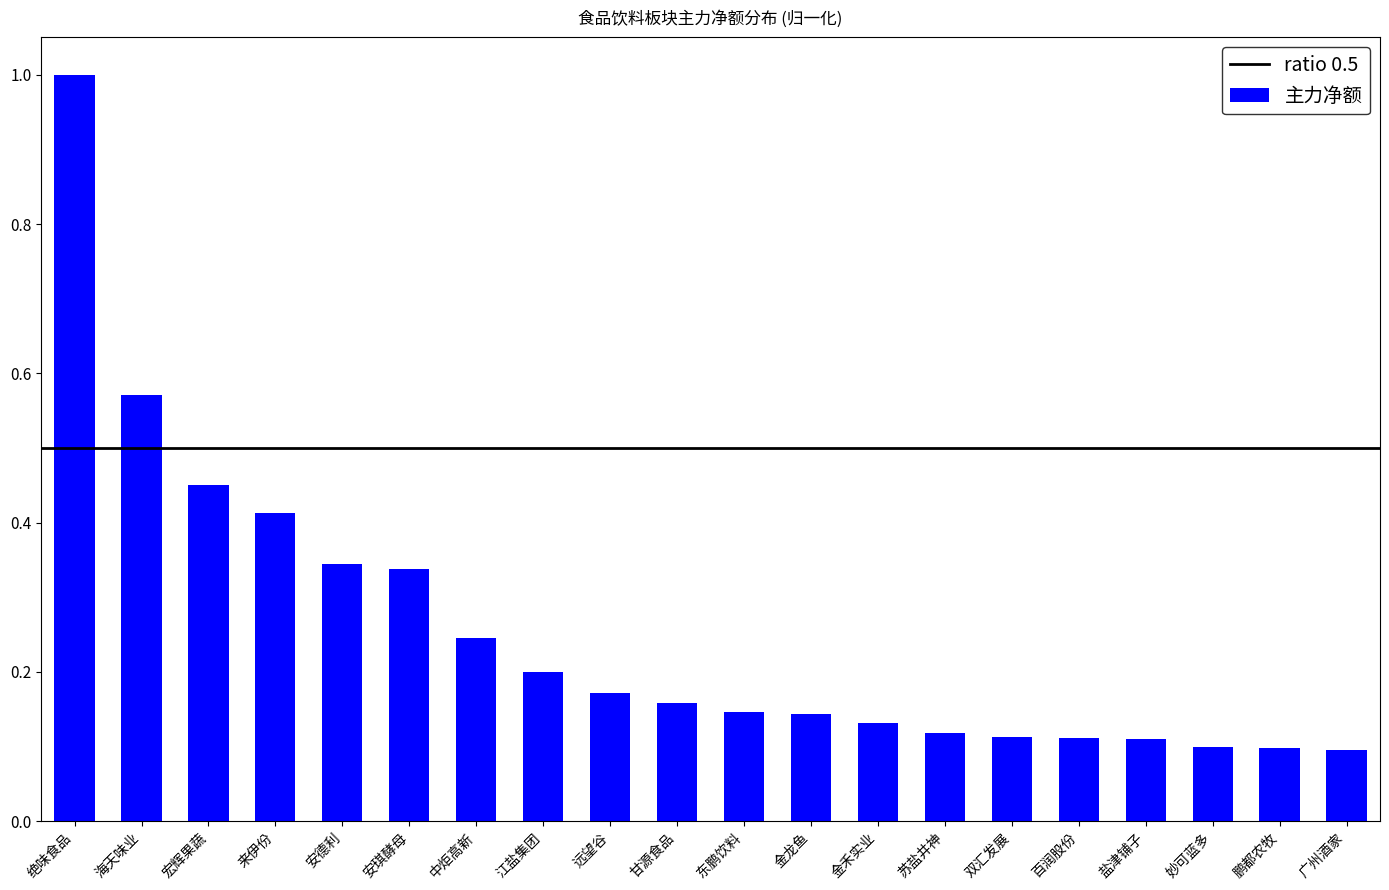

At which category does the chart reach its peak across all series?

绝味食品